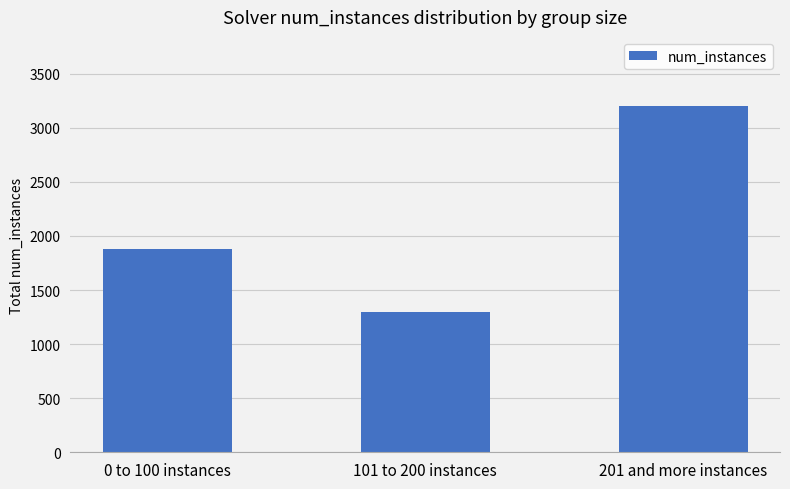

What is the label of the 3rd bar from the left?

201 and more instances